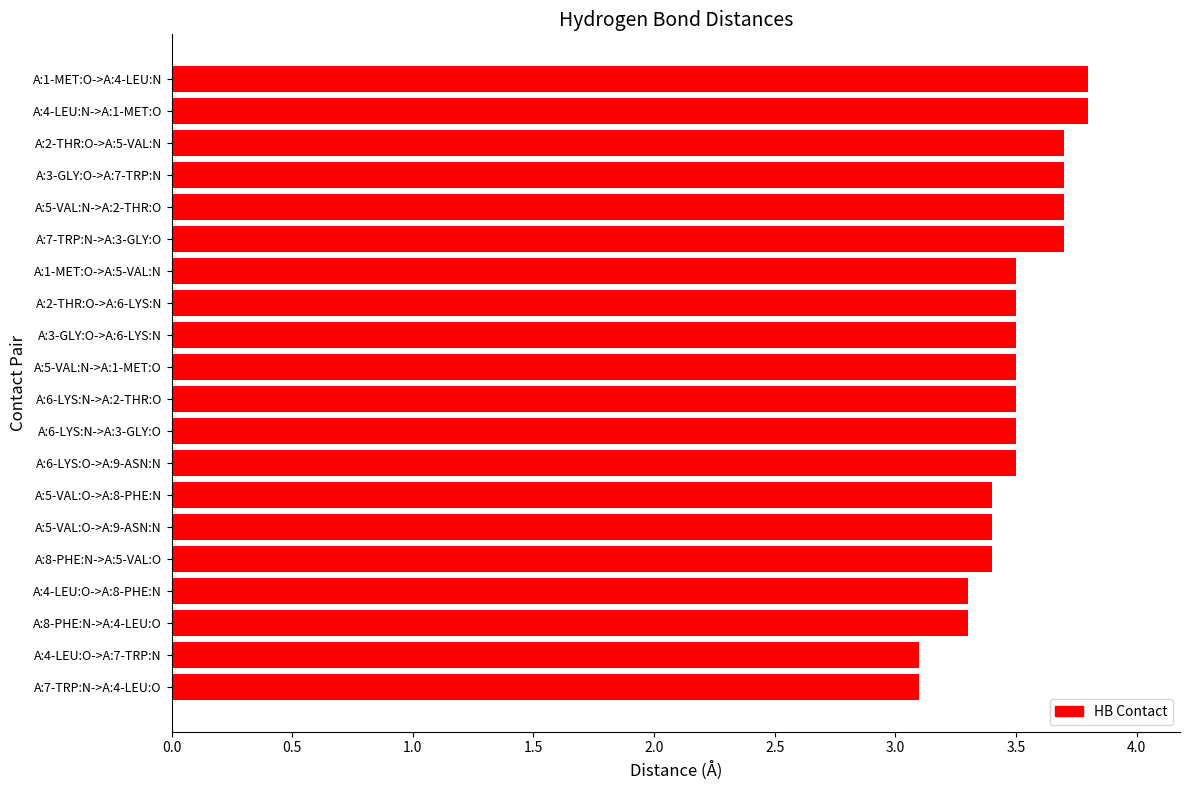

How many values are between 3 and 4?

20